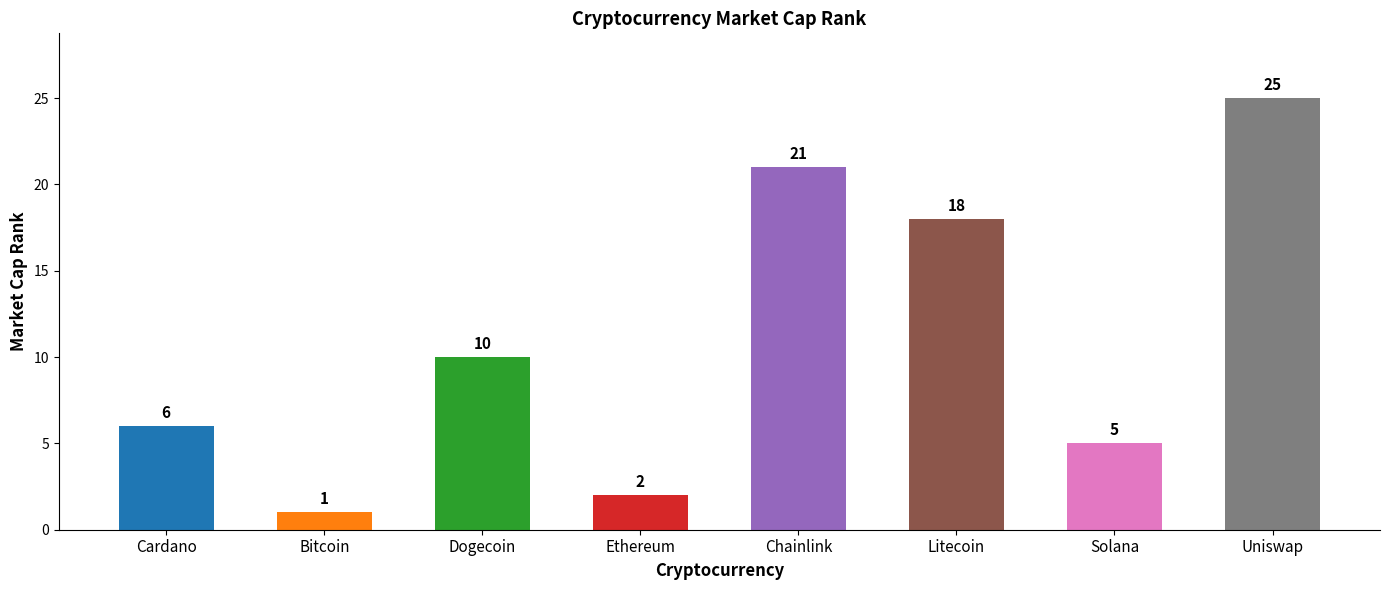

Reading right to left, extract all data points from this chart.

25	5	18	21	2	10	1	6